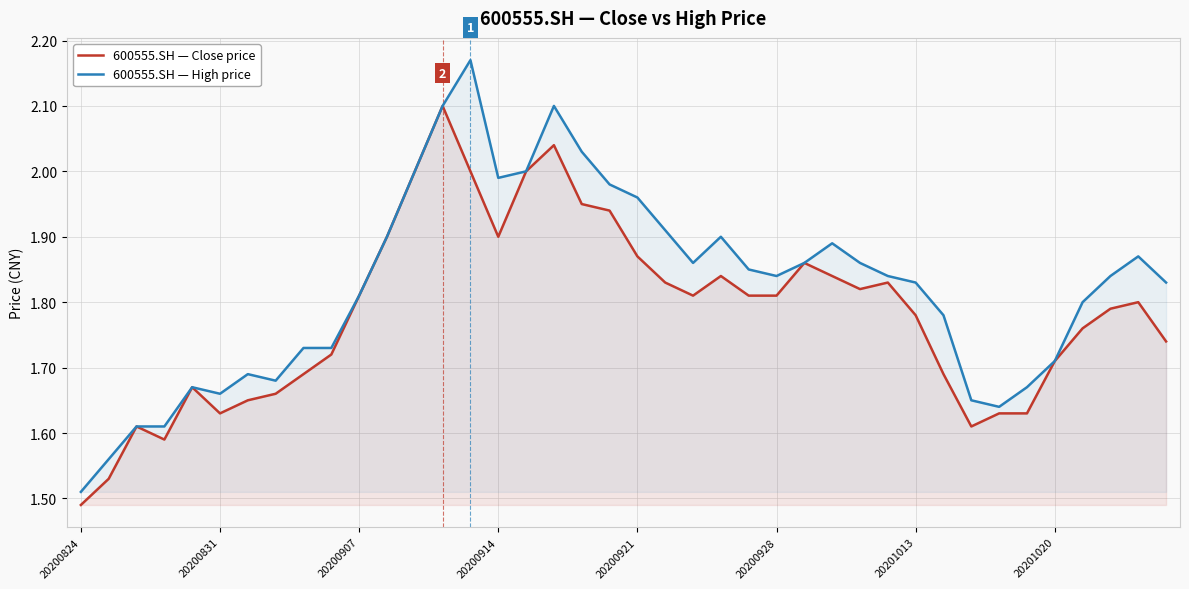

Which category has the lowest value across all series?

20200824